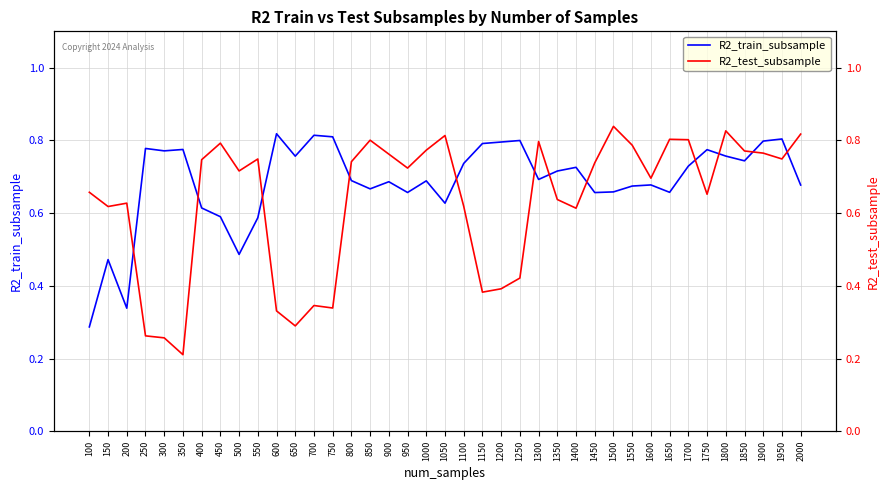

How many times do R2_test_subsample and R2_train_subsample cross each other?

12